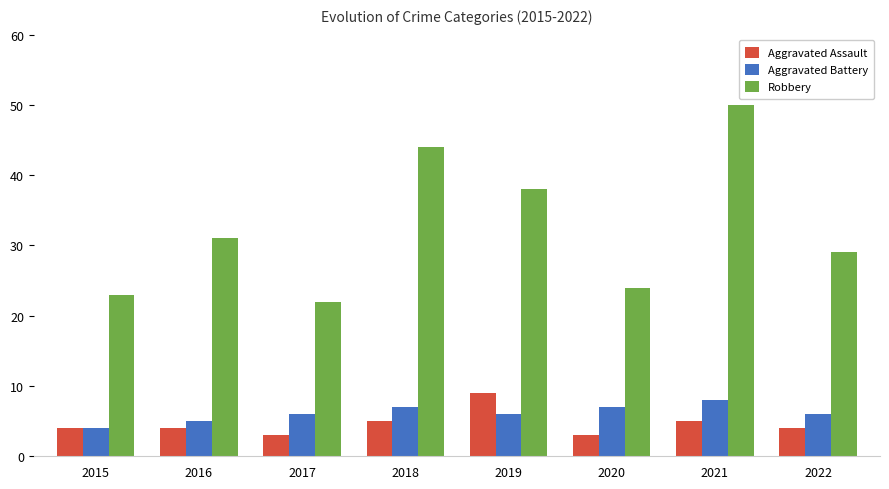

Which series has the largest total across all categories?

Robbery